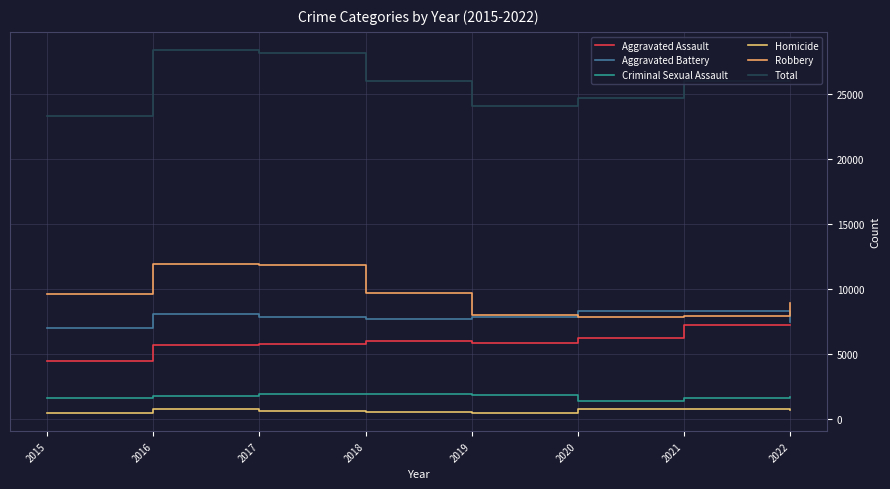

What is the highest value of the Homicide series?

803